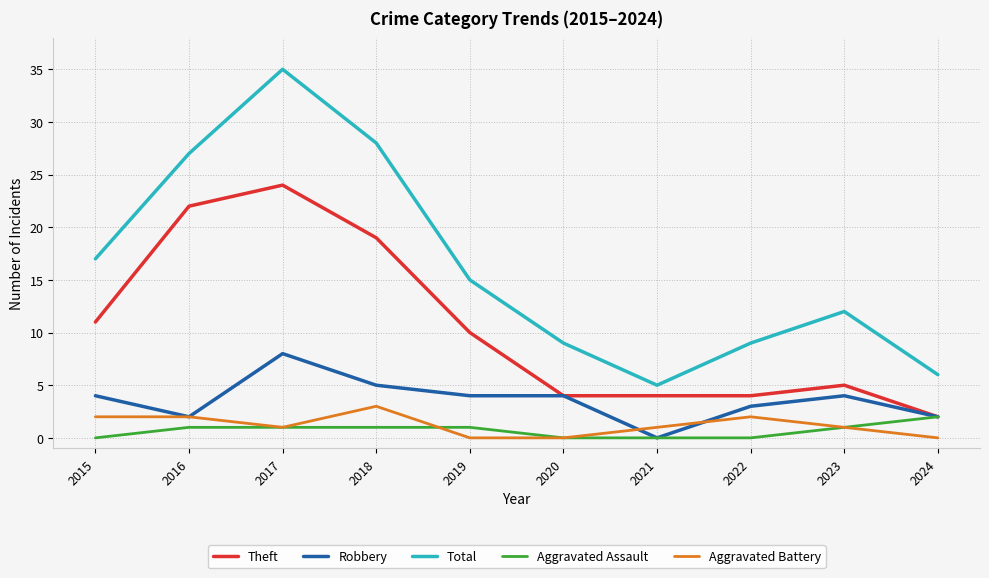

List the series in order of their peak value, highest first.

Total, Theft, Robbery, Aggravated Battery, Aggravated Assault